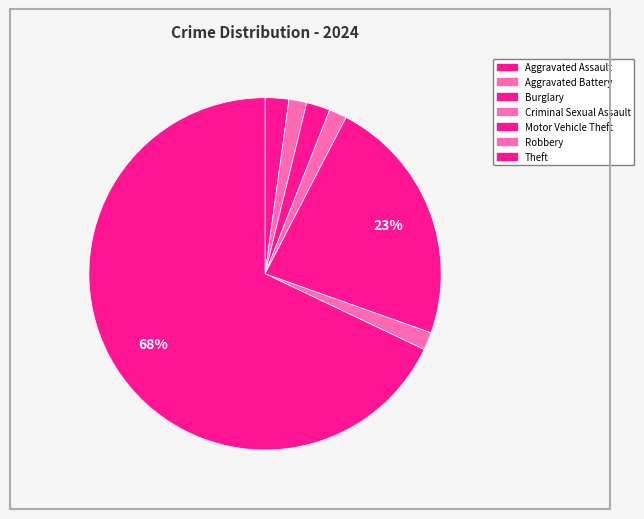

Is it true that Burglary is 14% of the pie?

False